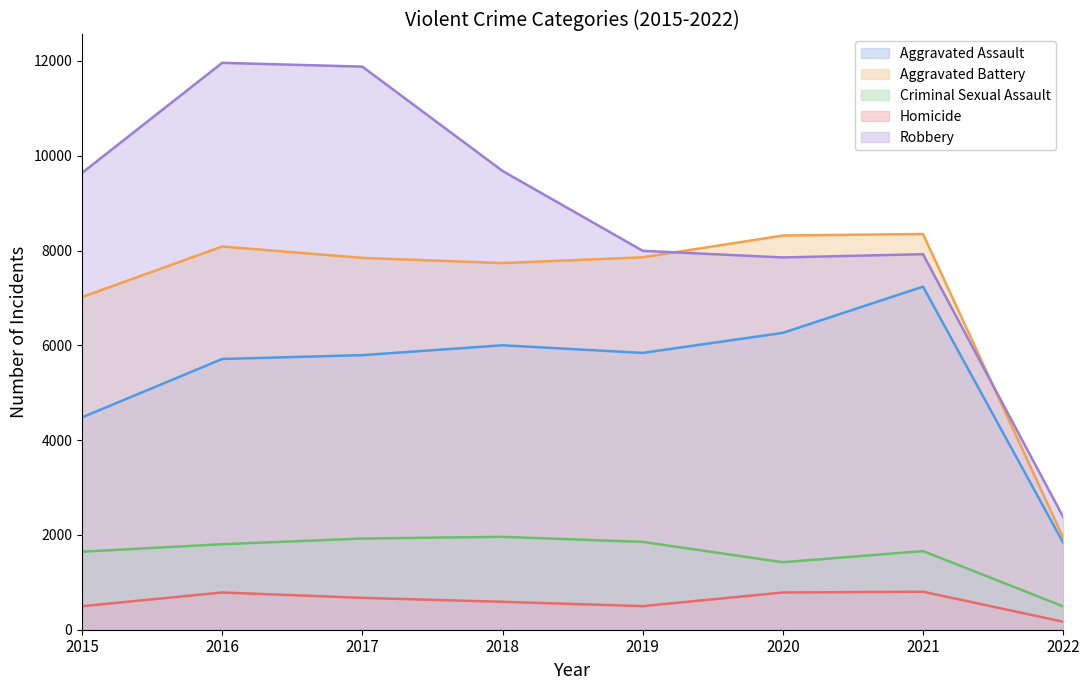

Count the number of data series in this chart.

5